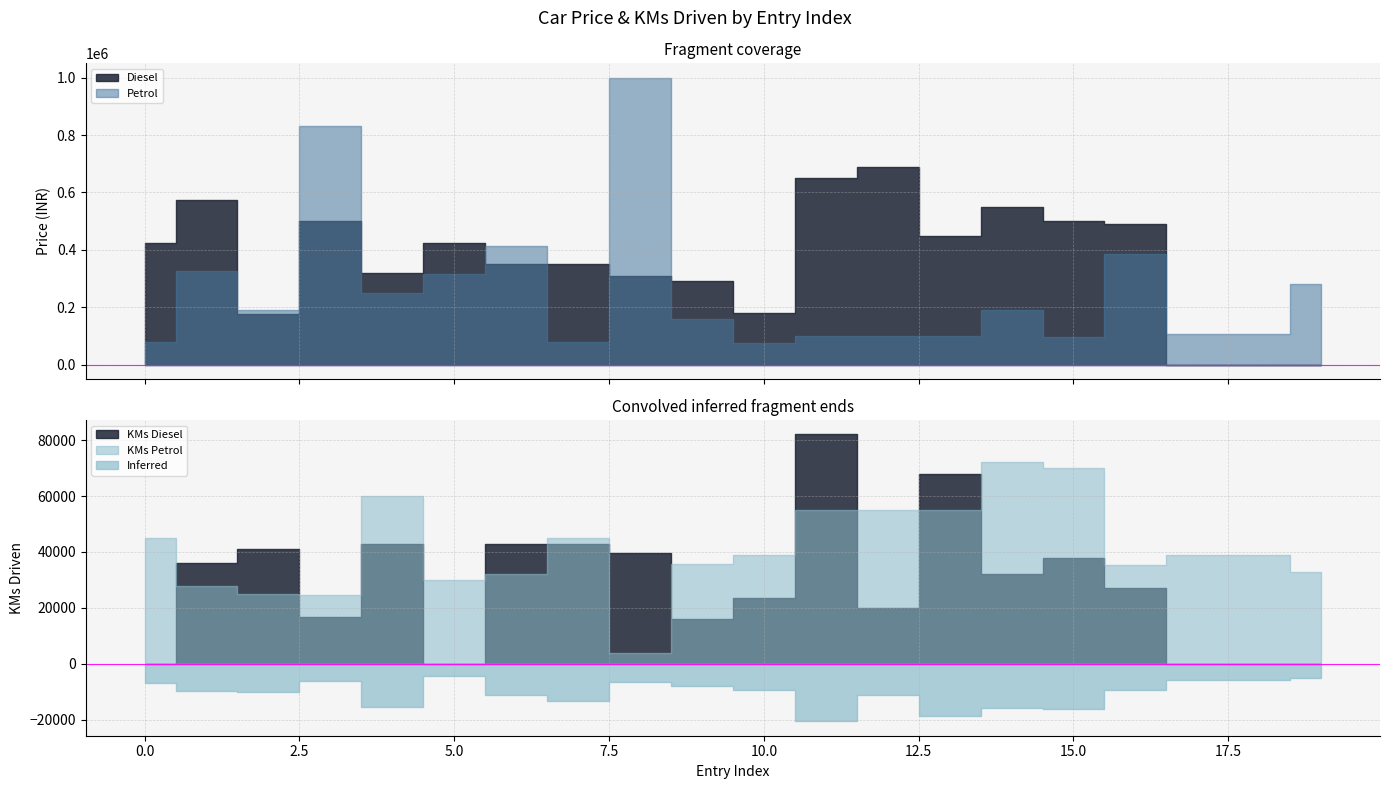

What is the difference between the second highest and minimum values in the Petrol series?

755000